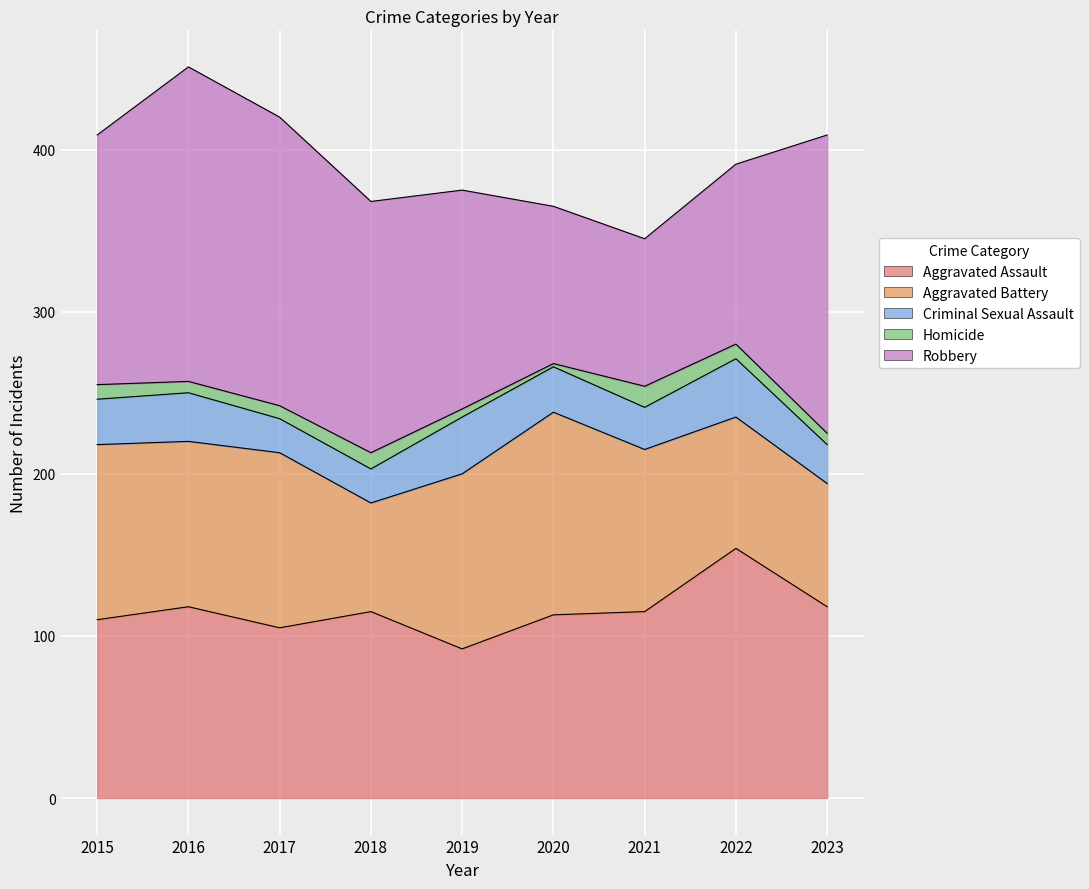

Where do Aggravated Battery and Robbery first cross each other?

2019 and 2020